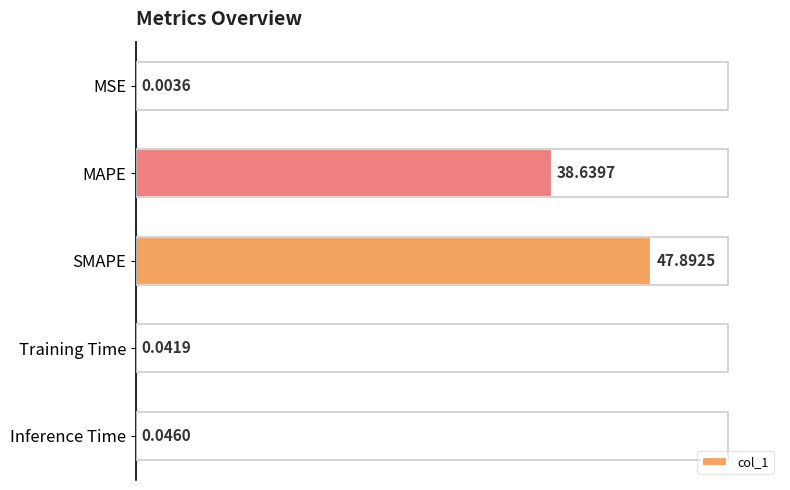

What is the sum of all values?

86.6